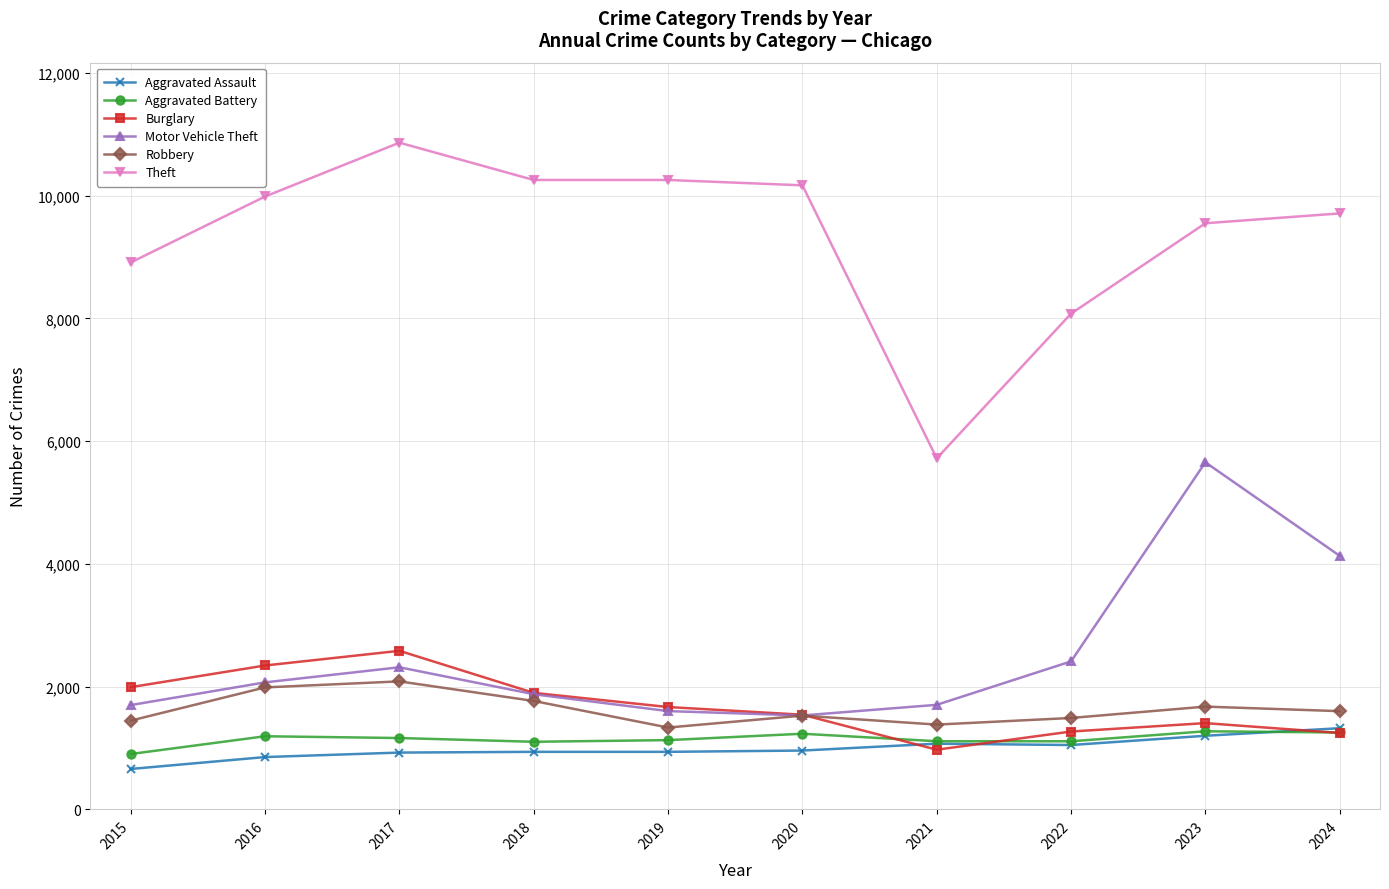

What is the value of the Aggravated Battery point at the 3rd from the left?

1162